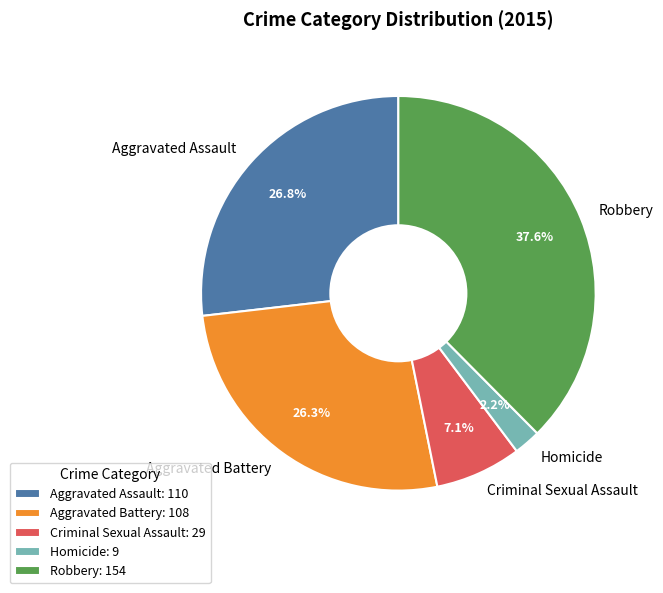

What portion of the pie excludes Robbery?

62.4%